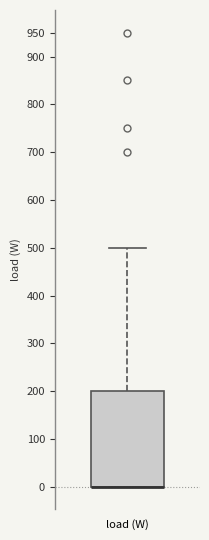

Where is the upper edge of the box for load (W) on the y-axis? The values are not printed on the chart, so give them approximately, as read against the axis.

200